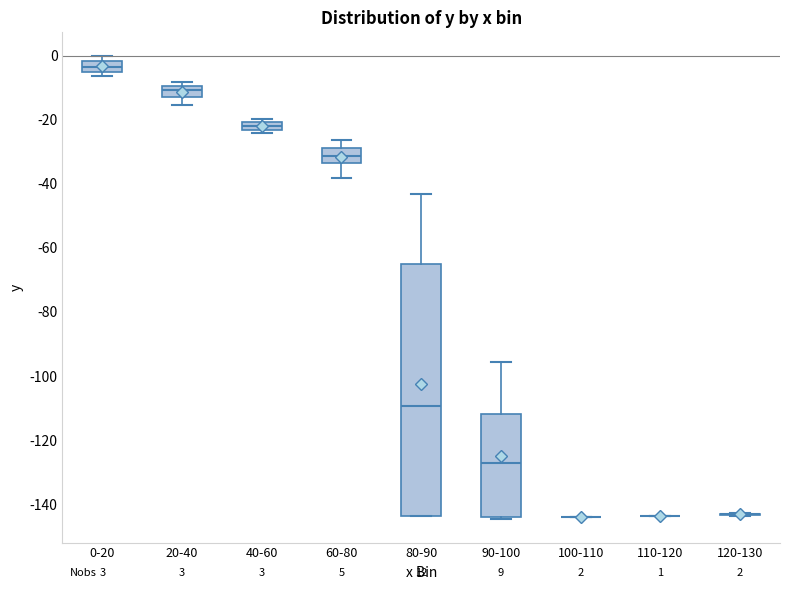

Which box is the tallest, from its lower edge to its upper edge?

80-90